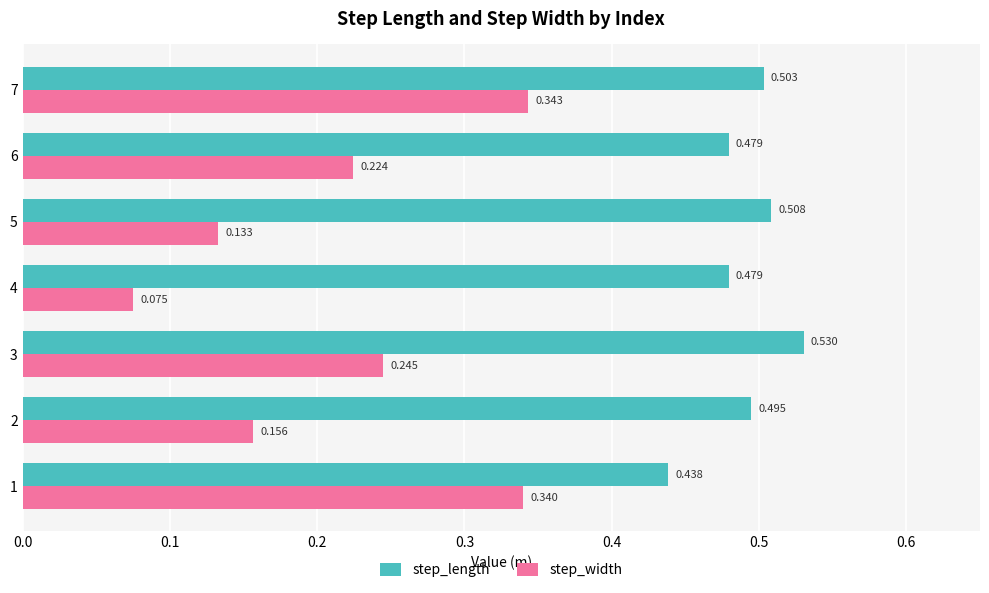

Which category has the highest value in the step_length series?

3